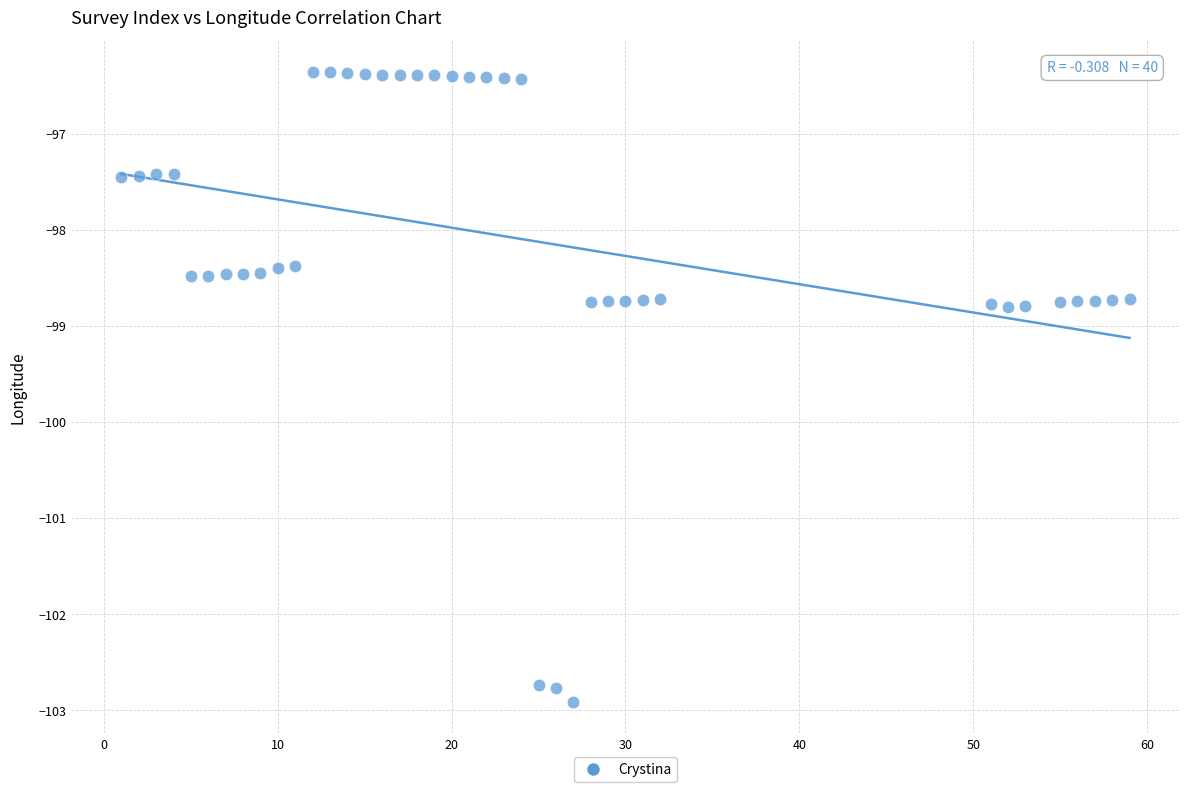

What is the range of X values (max minus min)?

58.0